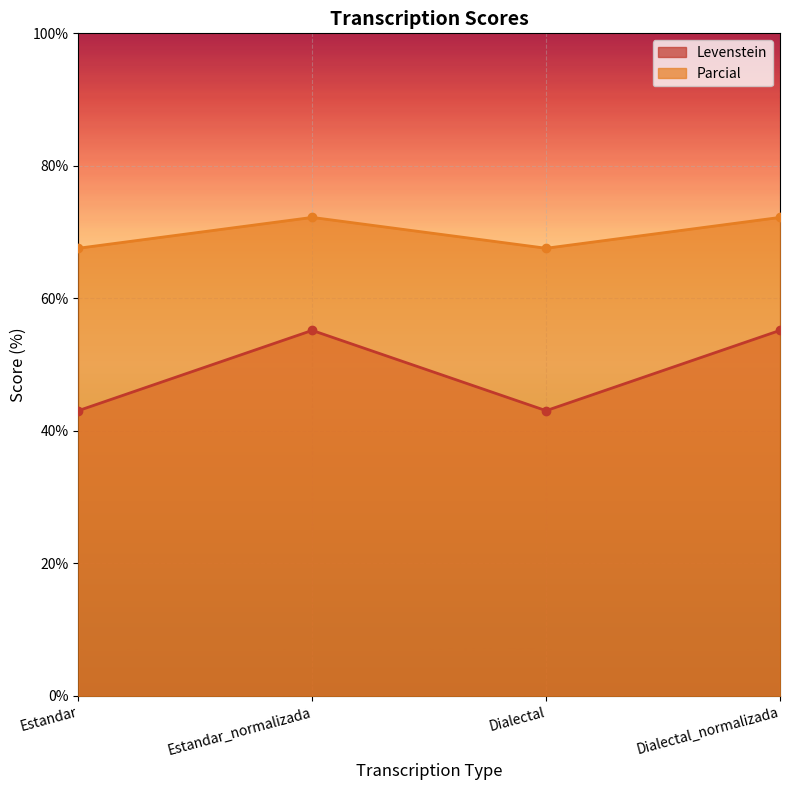

What is the sum of all Parcial values?

279.6